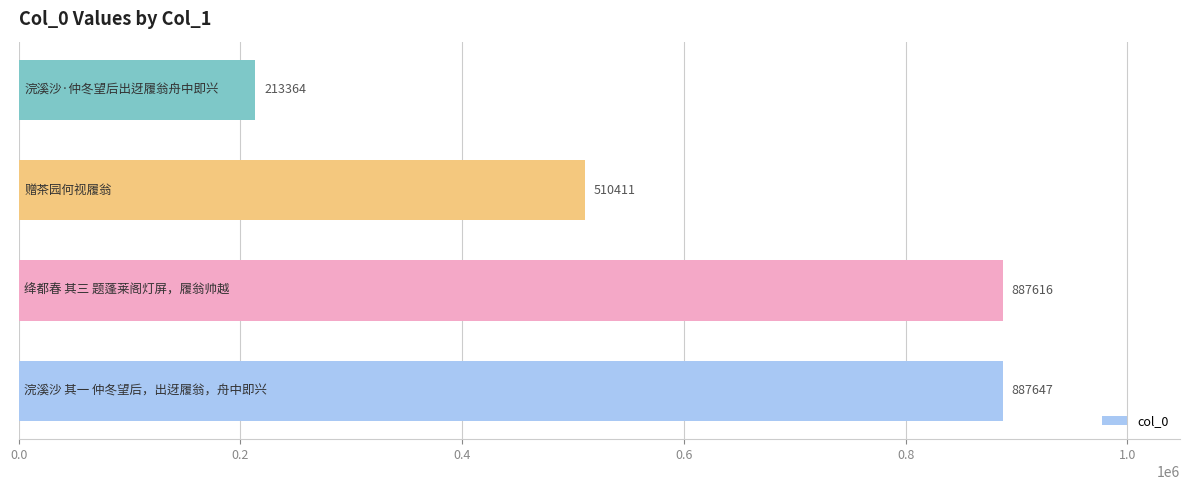

Reading bottom to top, transcribe all the data shown in this chart.

887647	887616	510411	213364